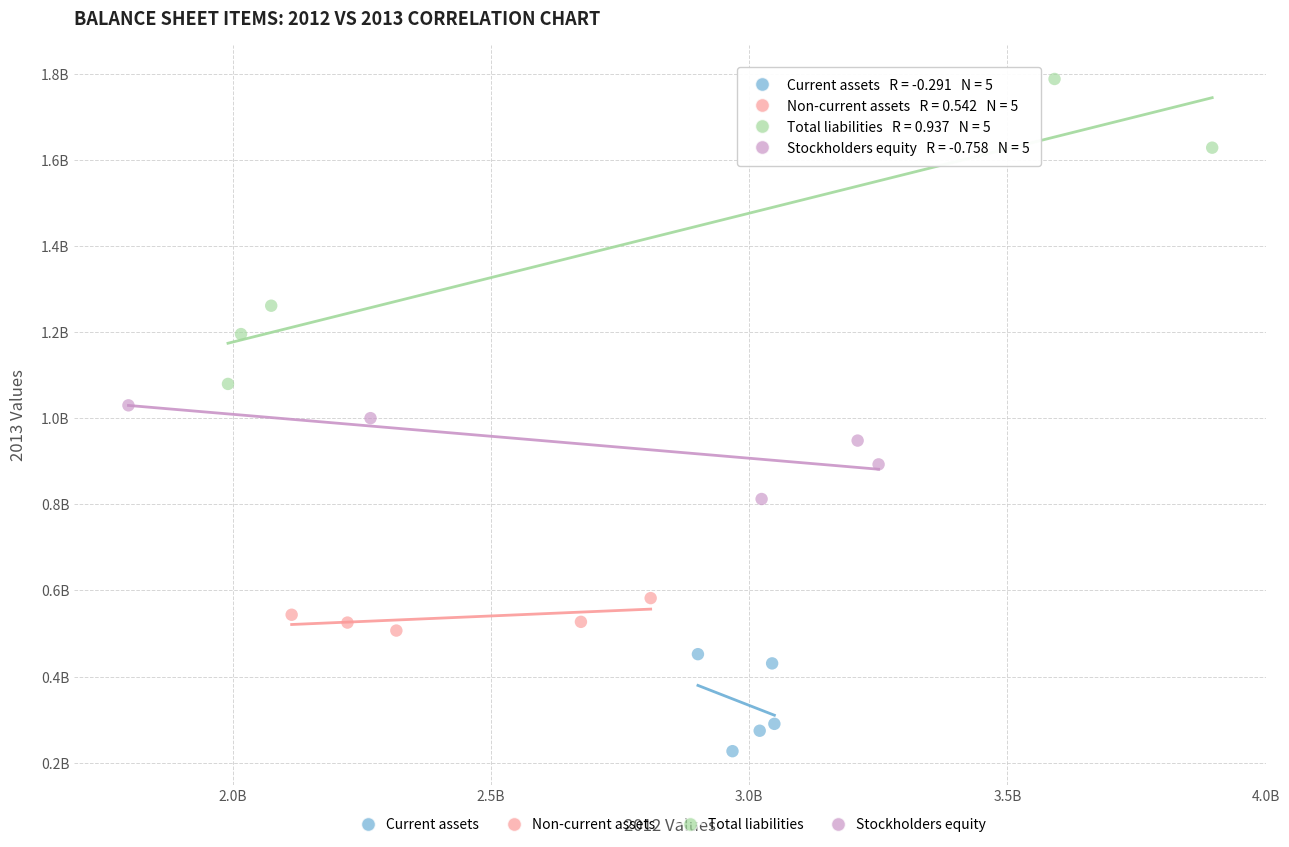

Which series contains the highest Y value?

Total liabilities